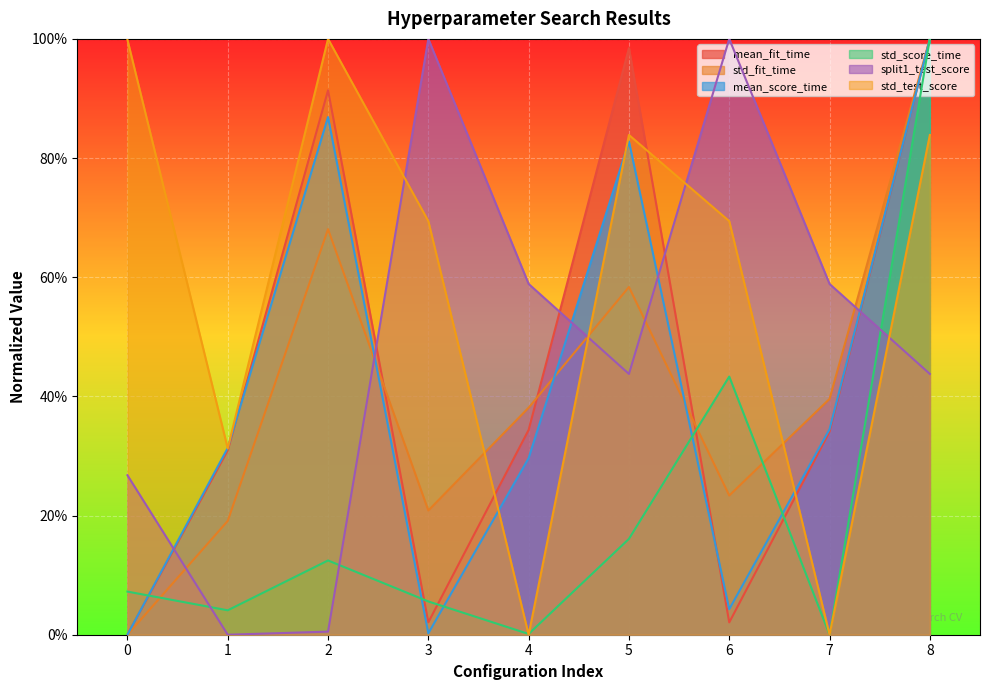

True or false: split1_test_score has more than 1 points higher than both neighbors.

True